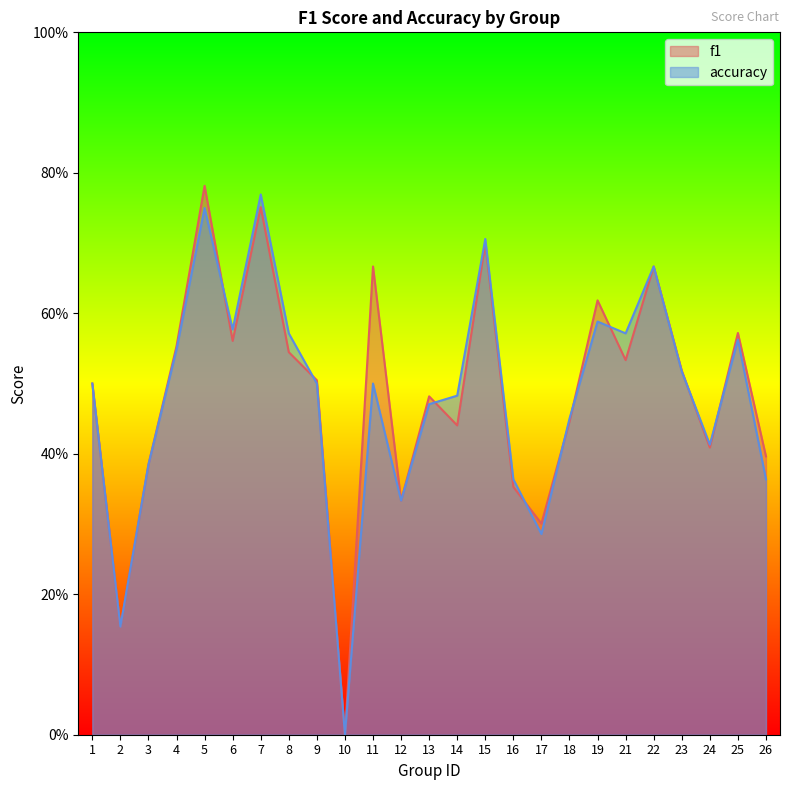

What is the difference between the maximum and minimum values in the f1 series?

0.8